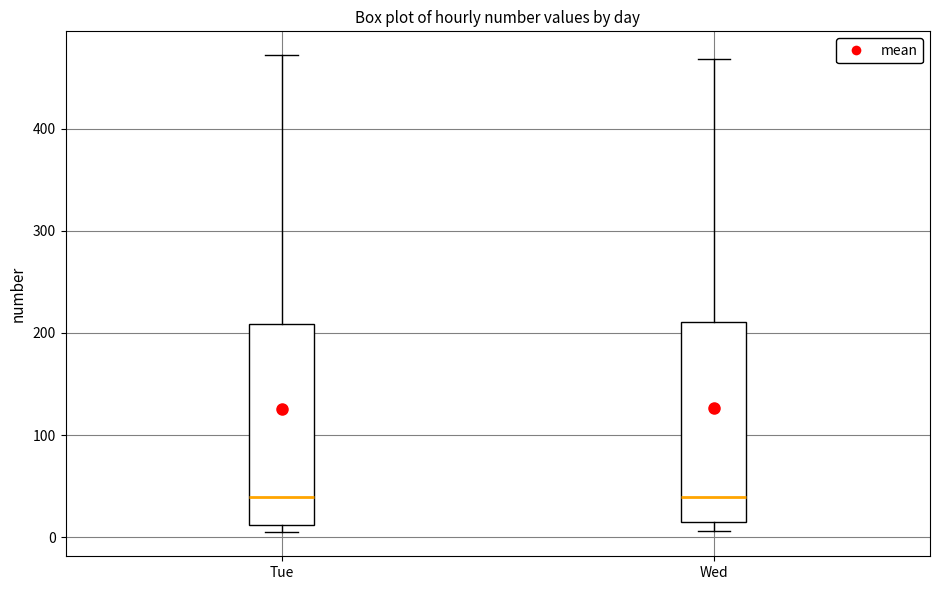

Reading left to right, transcribe this box plot: for each box, give where its median line is, the range the box spans, and where its two whiskers end, as read against the y-axis. The values are not printed on the chart, so give them approximately, as read against the axis.

Tue: median 40, box 10 to 210, whiskers 0 to 470
Wed: median 40, box 10 to 210, whiskers 10 (just below the box's lower edge) to 470